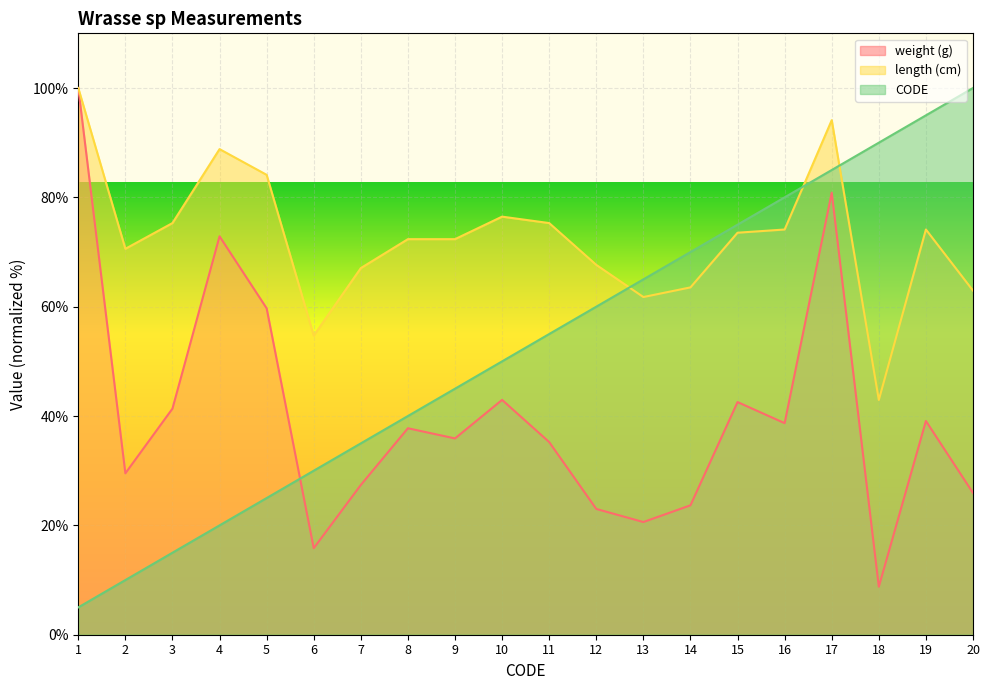

Rank the categories by length (cm) value from highest to lowest.

1, 17, 4, 5, 10, 3, 11, 16, 19, 15, 8, 9, 2, 12, 7, 14, 20, 13, 6, 18